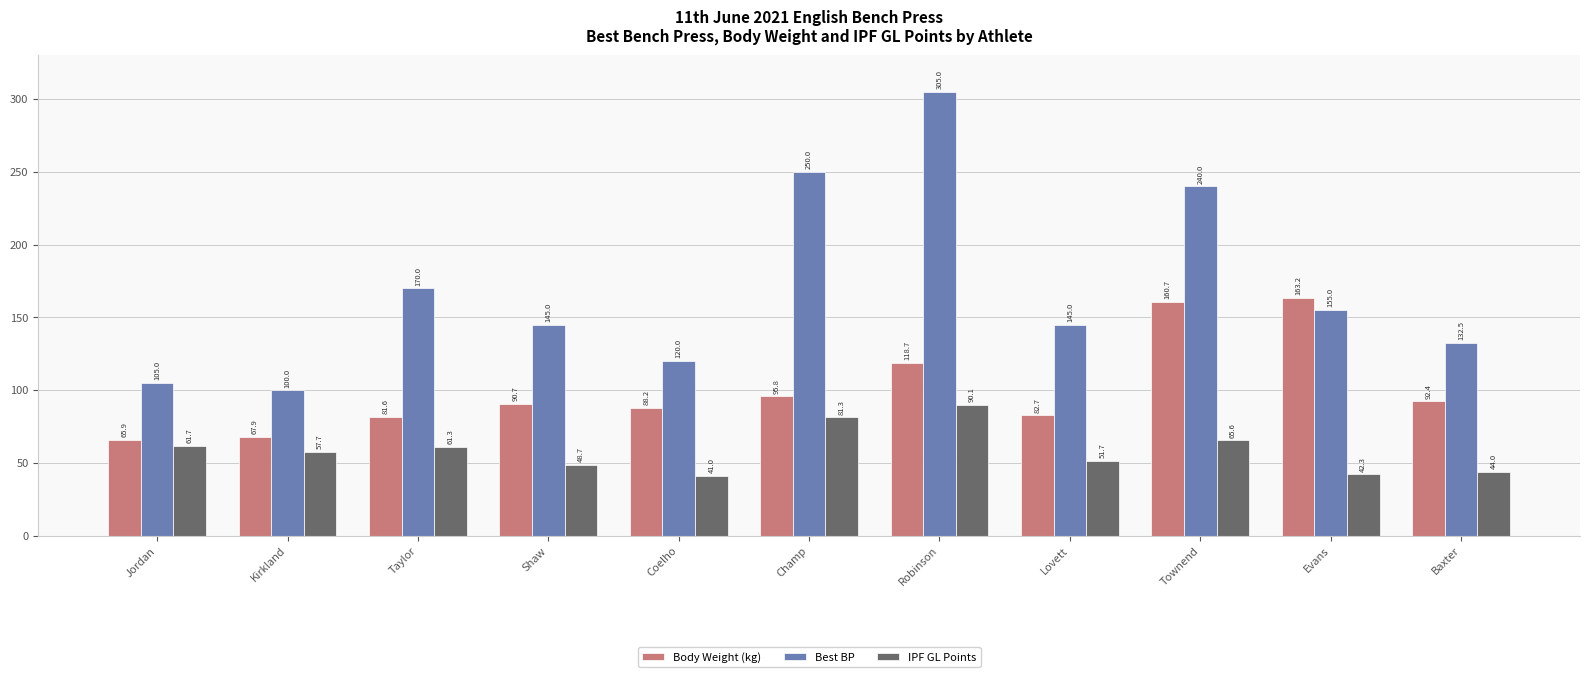

What is the total value across all series at Evans?

360.5